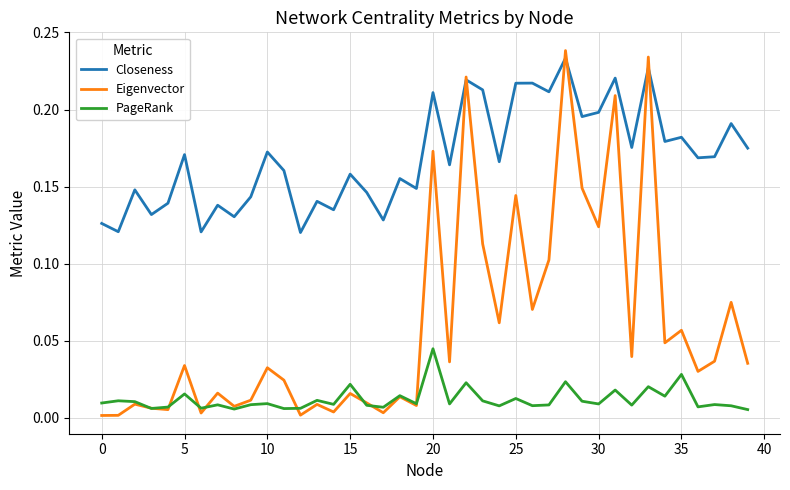

Rank the series by their average value, from highest to lowest.

Closeness, Eigenvector, PageRank